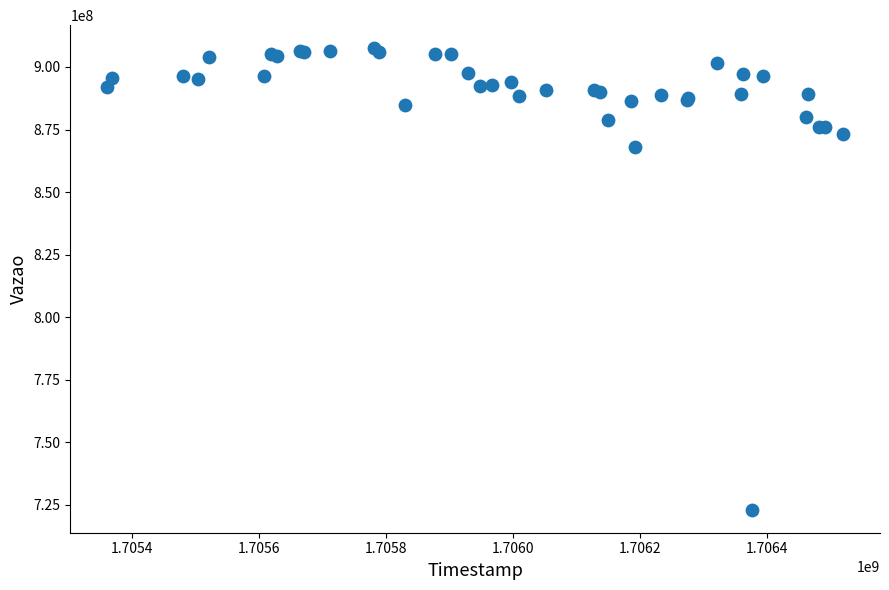

What Y value in the scatter plot is closest to 815275198?

867959478